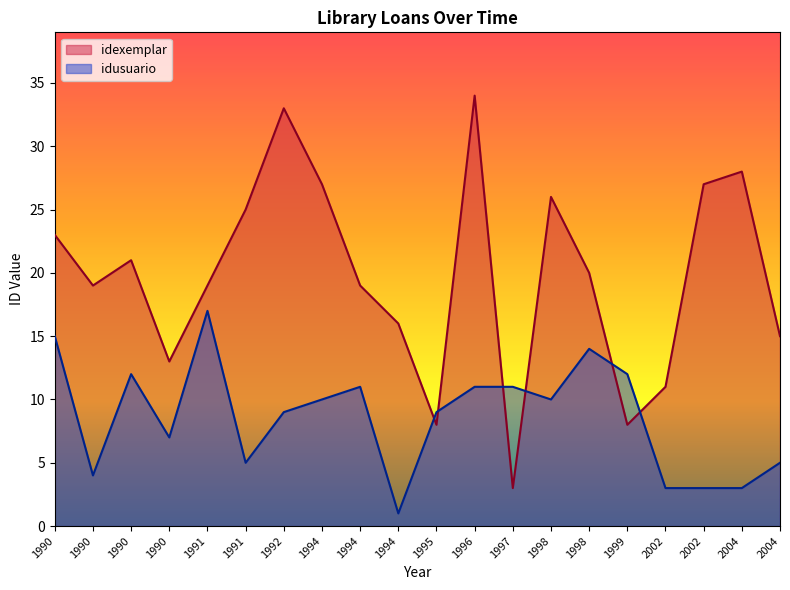

At which label does idexemplar first exceed 20?

1990